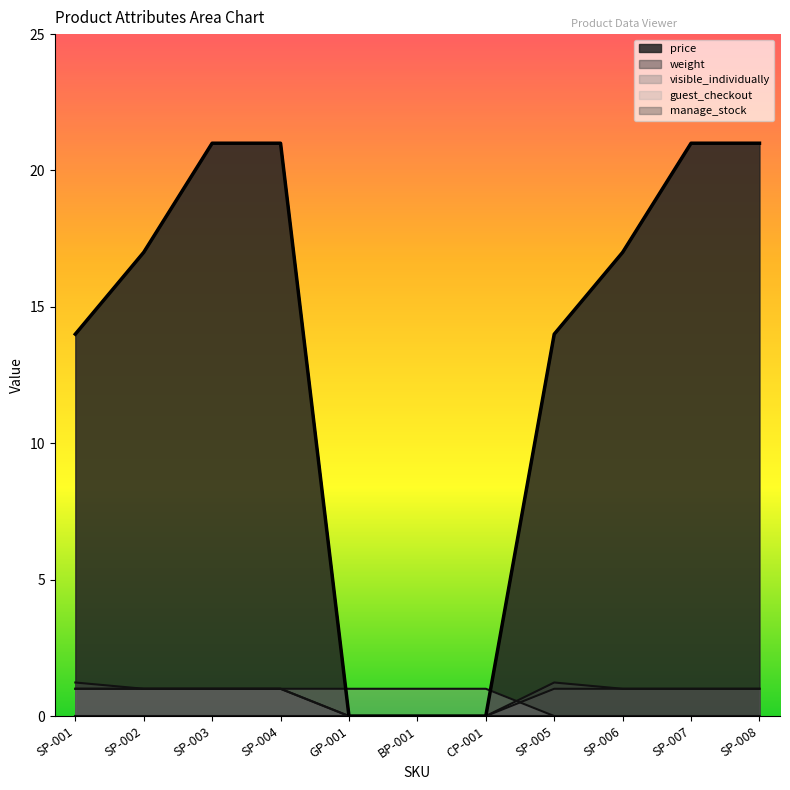

What is the greatest value displayed?

21.0